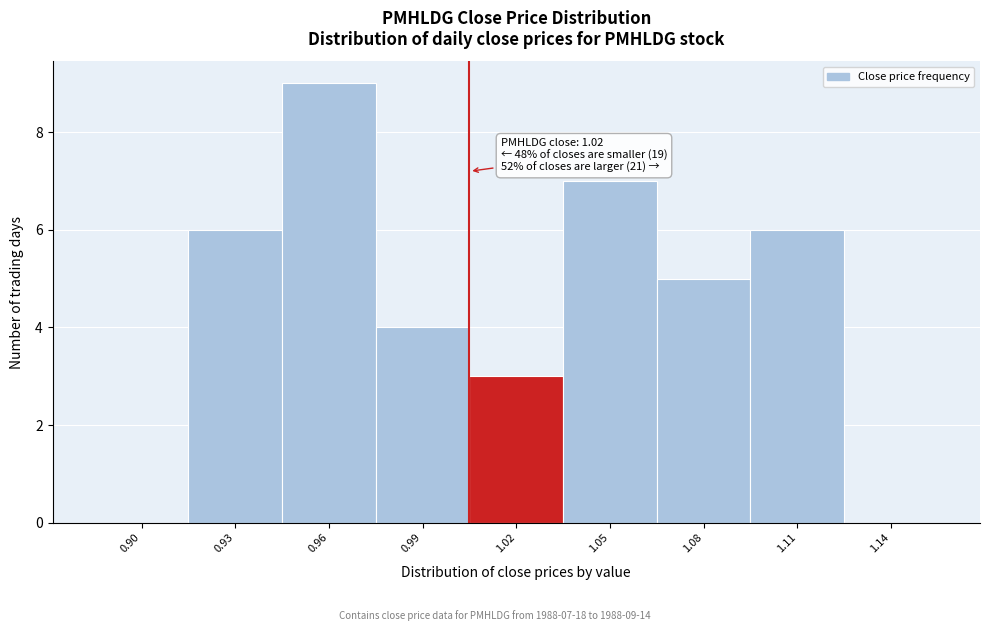

Reading left to right, extract all data points from this chart.

0.90=0	0.93=6	0.96=9	0.99=4	1.02=3	1.05=7	1.08=5	1.11=6	1.14=0